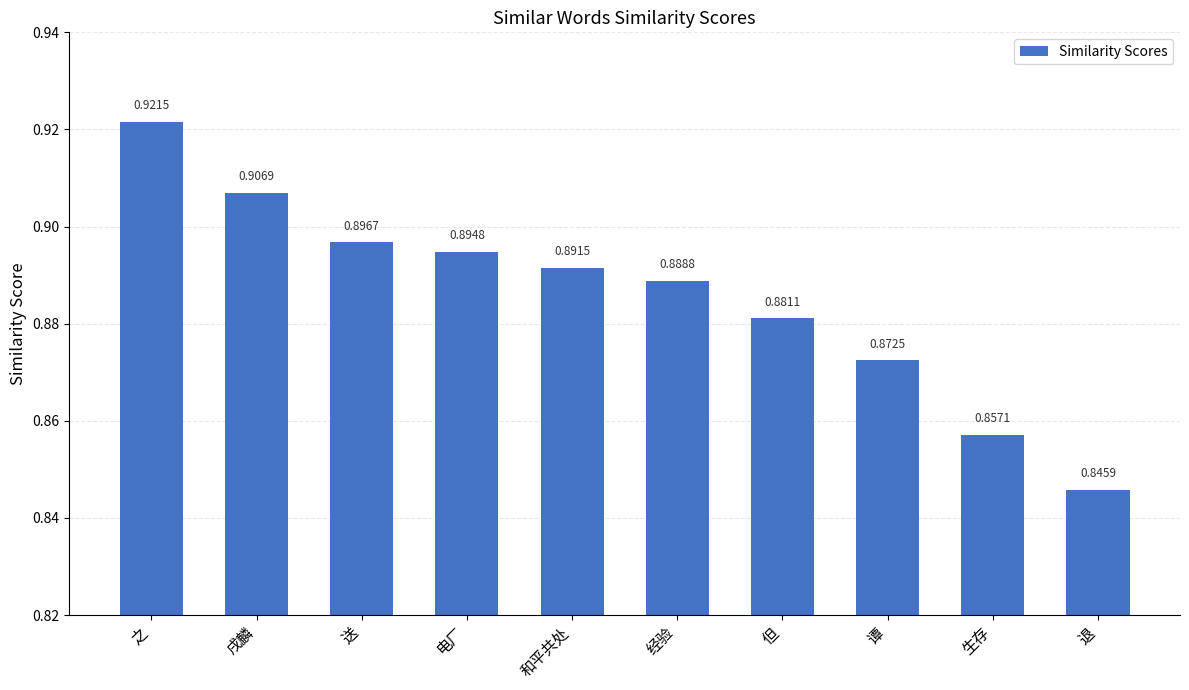

True or false: the data shows 1.3 at 谭.

False